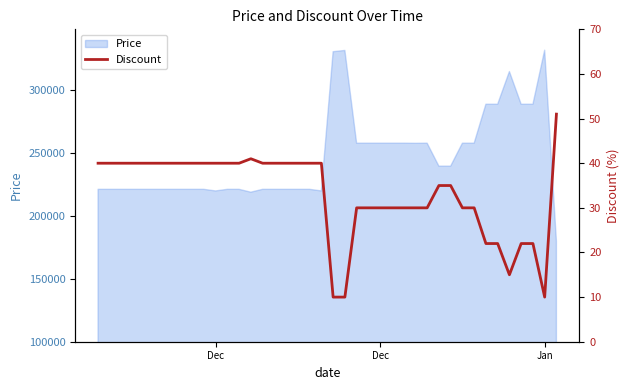

Does the chart display data point markers on the line(s)?

No